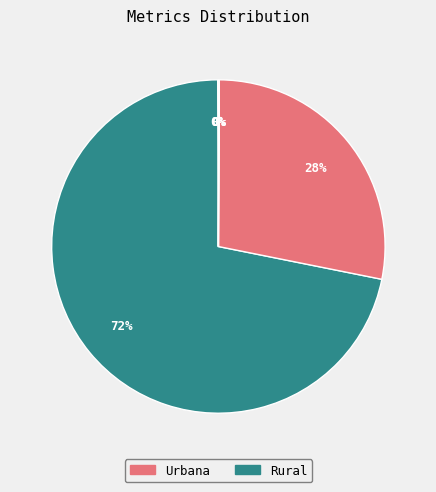

To the nearest percent, what is the difference between the largest and smallest slice percentages?

72%